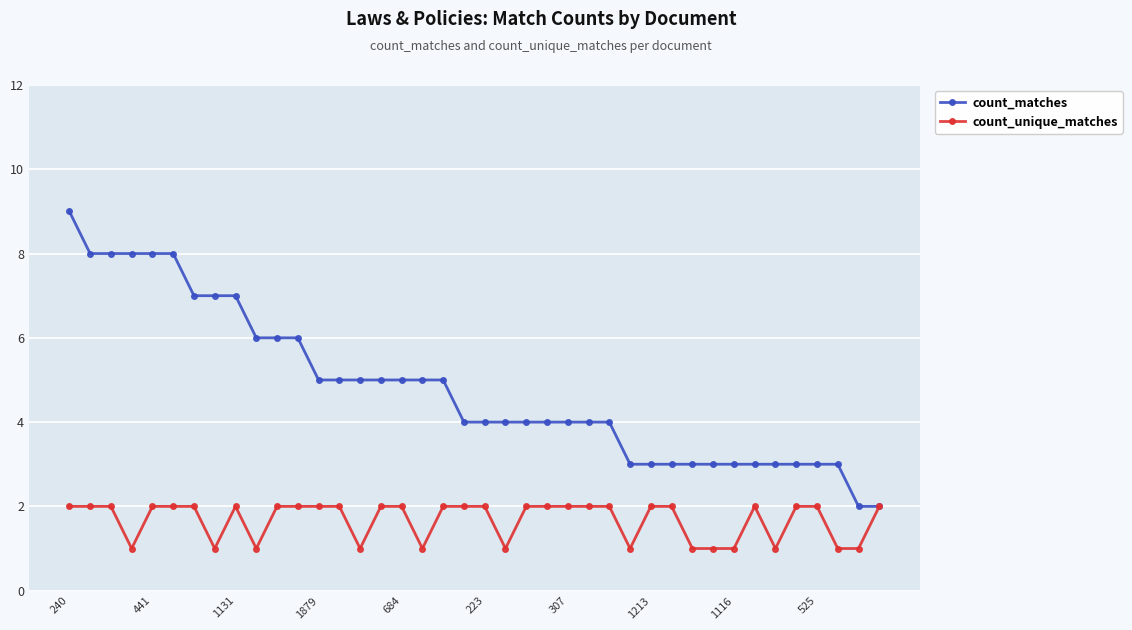

Which series has the largest range (max minus min)?

count_matches